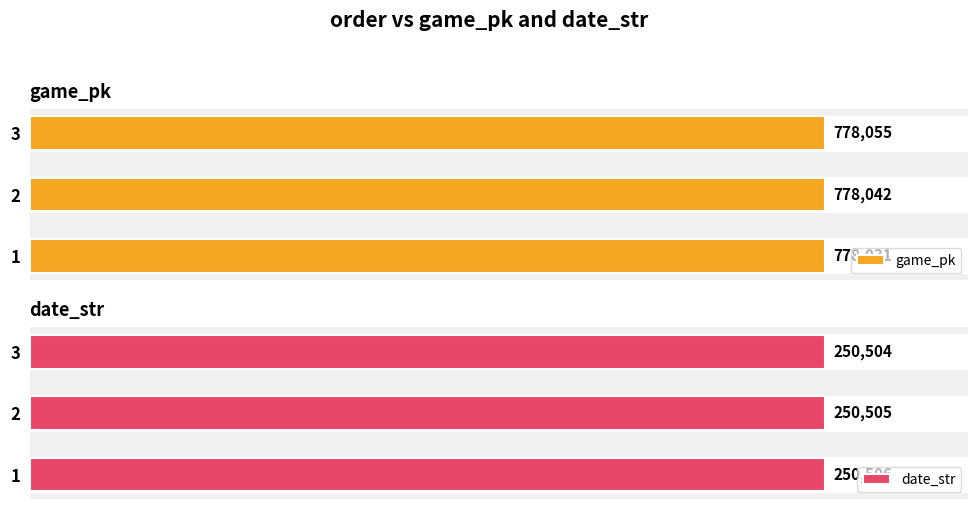

List the labels in order of game_pk value, largest first.

3, 2, 1